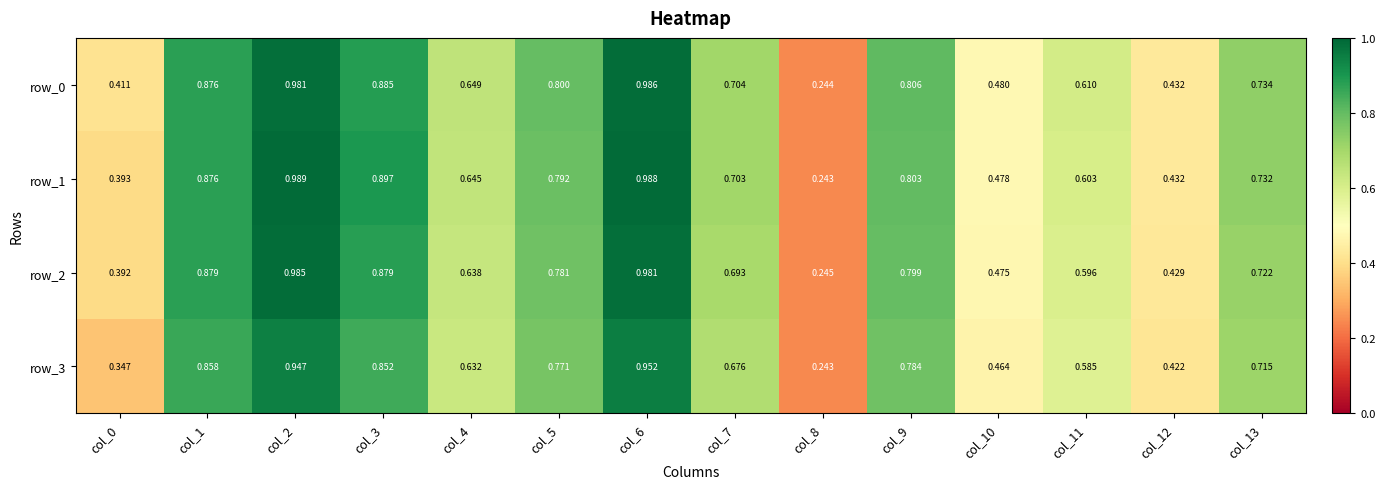

Is the value of row_0 at col_8 greater than the value of row_2 at col_4?

No